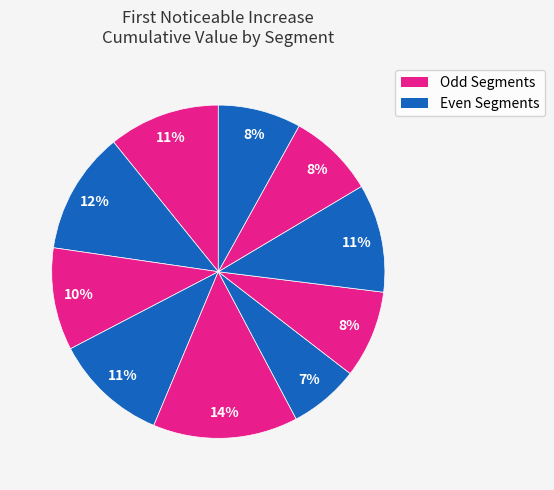

Is there any slice that represents more than half of the pie?

No